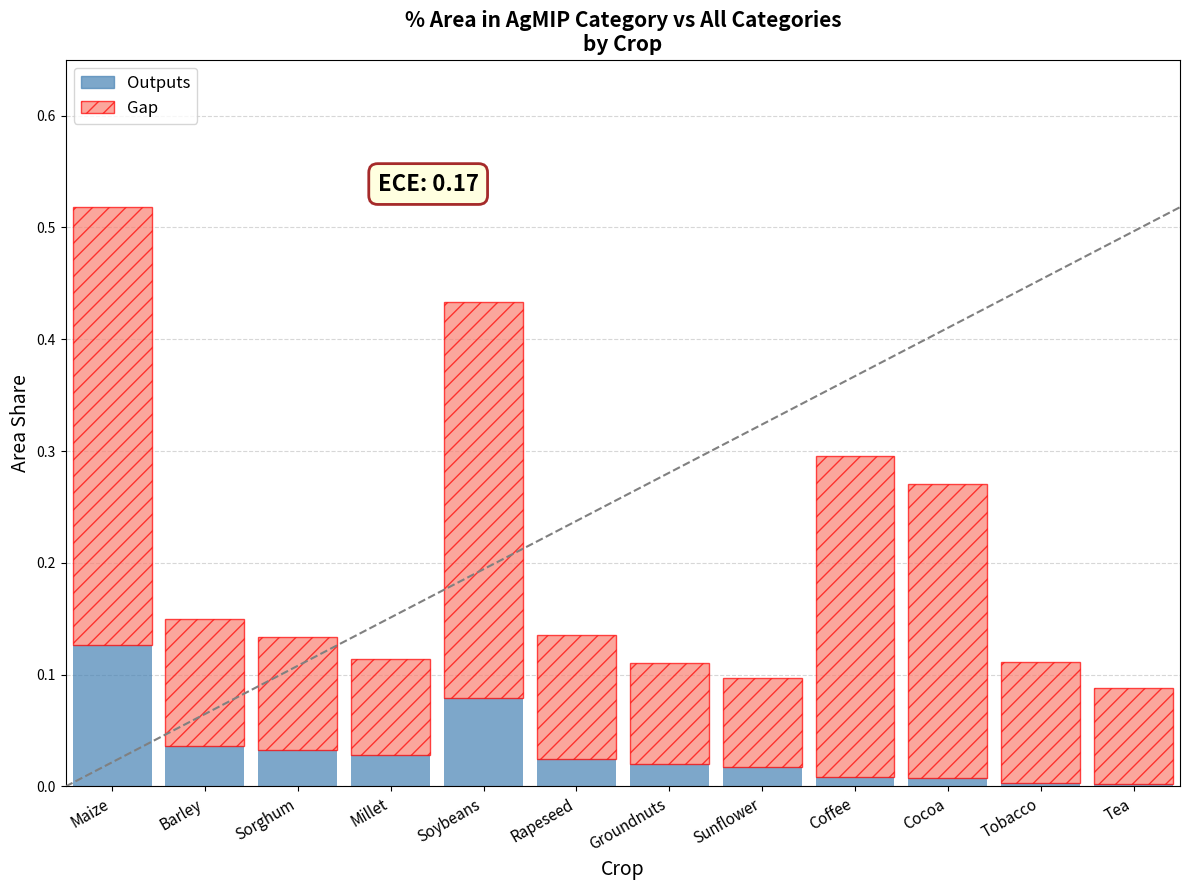

True or false: Outputs has a value of 0.2 at Maize.

False